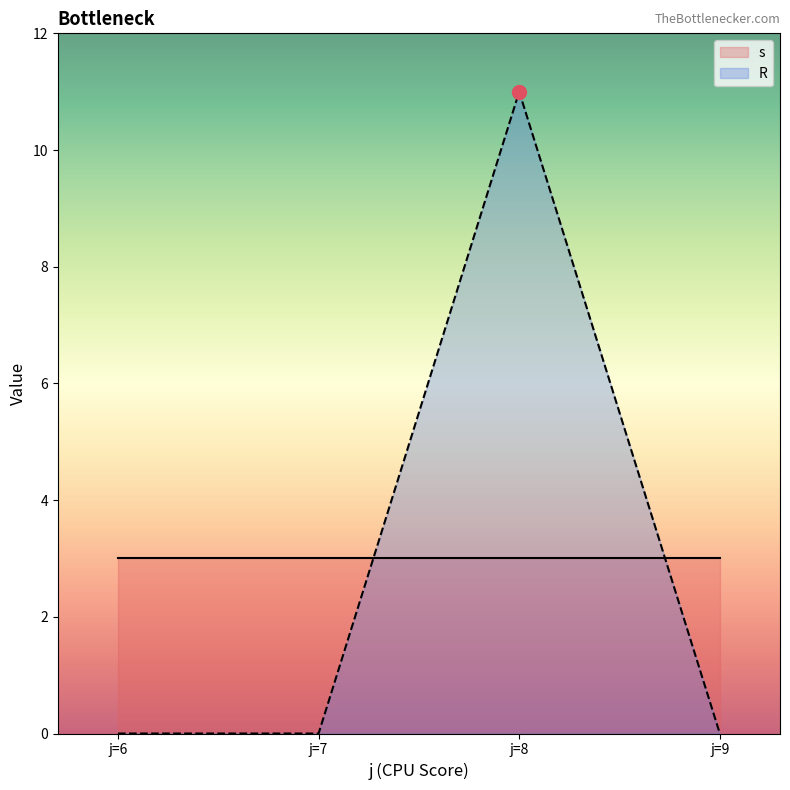

List the series in order of their overall mean, highest first.

s, R